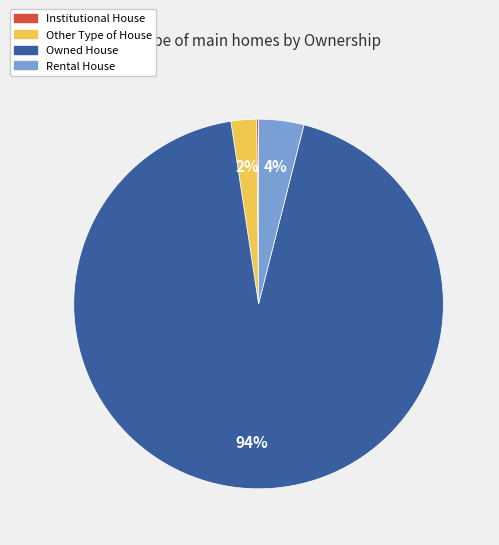

The Owned House slice represents 99% of the pie. True or false?

False